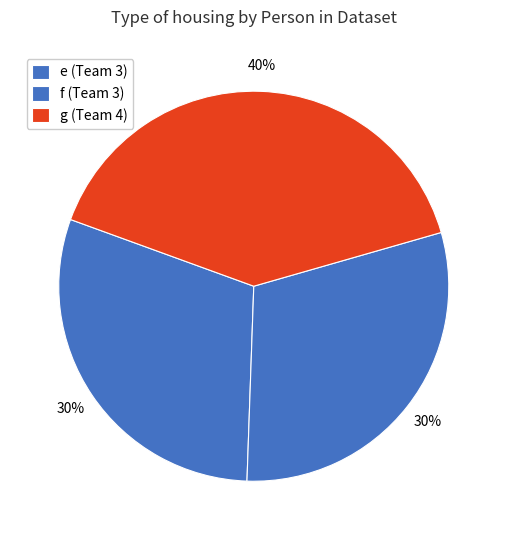

What is the total percentage of f and g?

70.0%